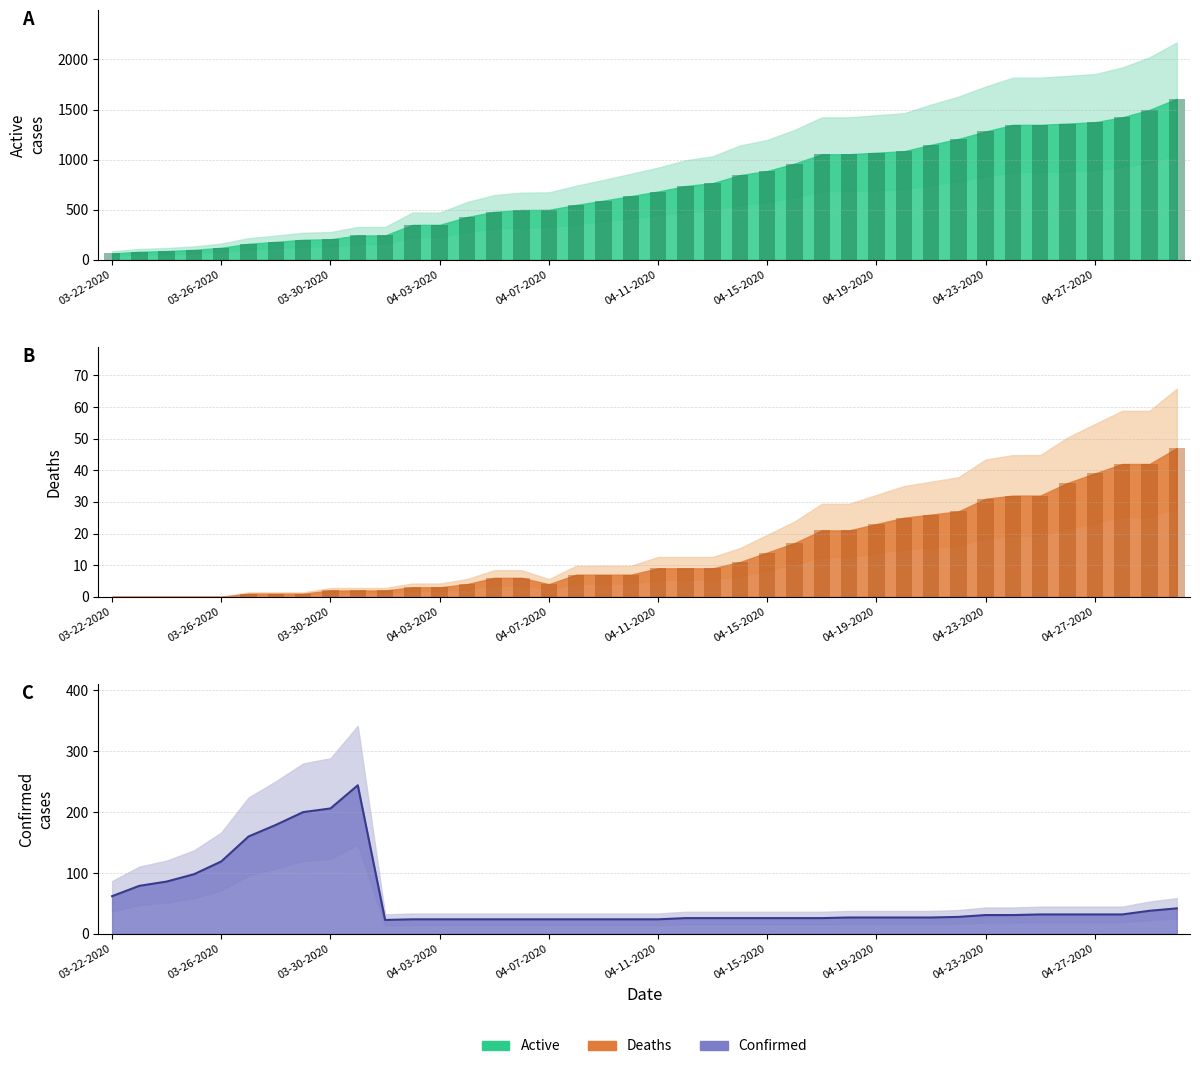

The Deaths (bar) series shows 9 at 21. True or false?

True